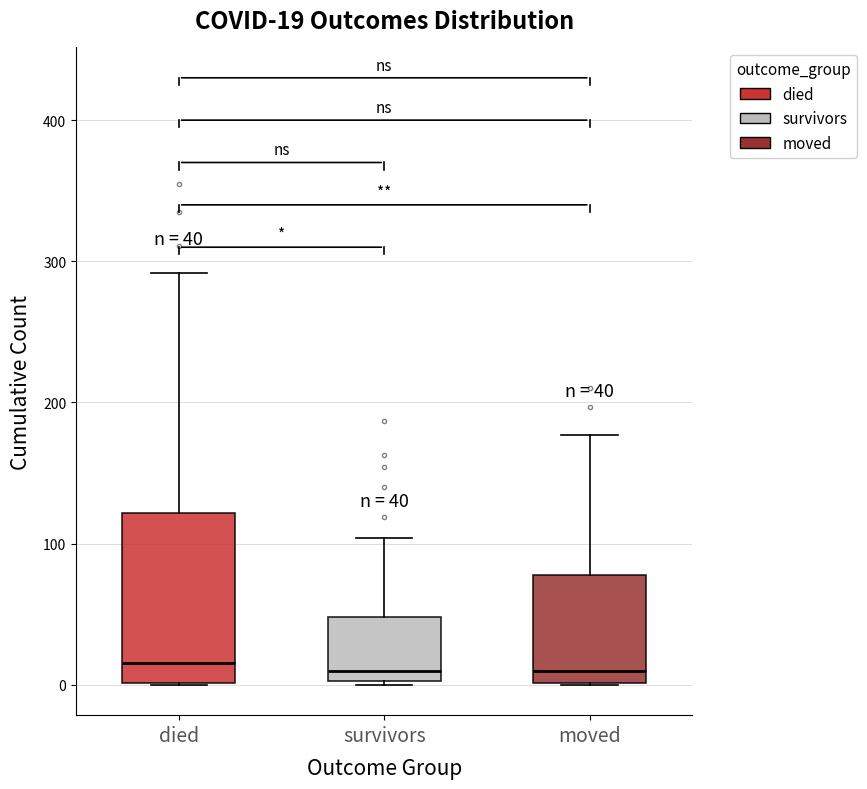

Which box is the tallest, from its lower edge to its upper edge?

died